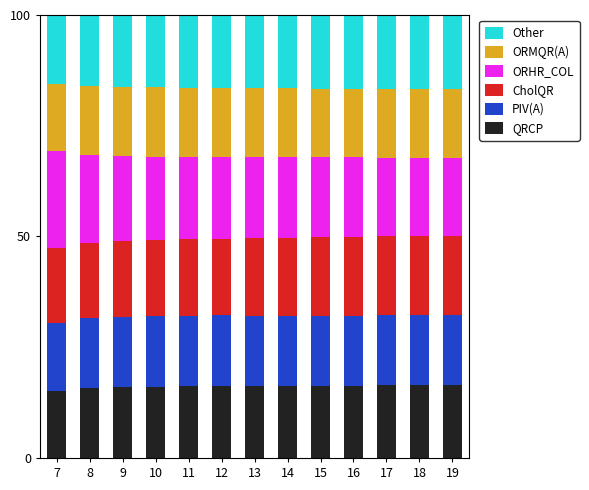

What is the total value across all series at 12?

100.0